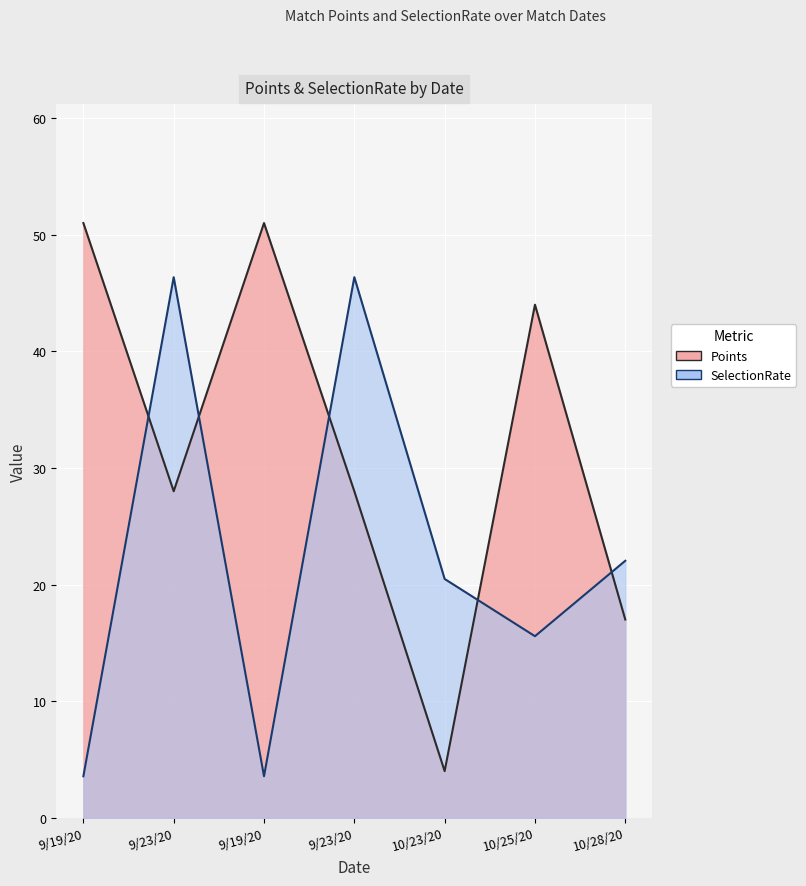

Reading left to right, transcribe all the data shown in this chart.

Points: 51.0	28.0	51.0	28.0	4.0	44.0	17.0
SelectionRate: 3.6	46.4	3.6	46.4	20.5	15.6	22.0